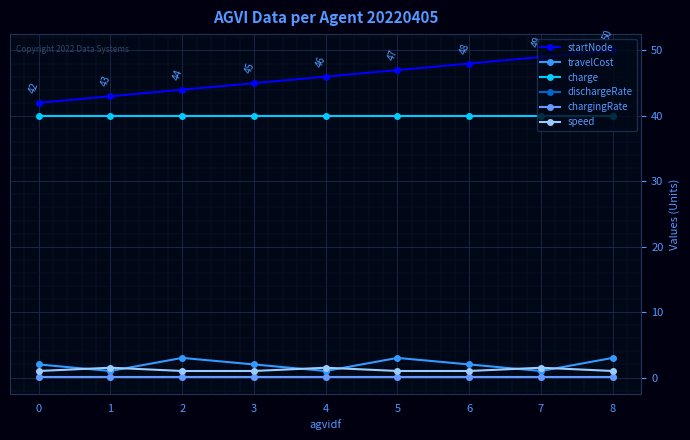

Count the number of categories in the chart.

9